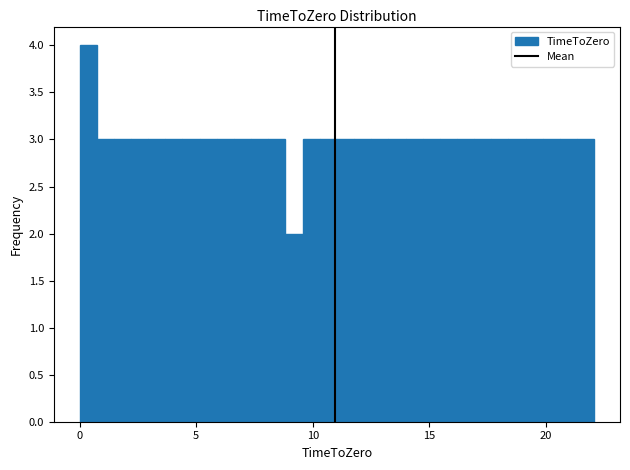

Read against the x-axis, roughly where is the centre of the tallest bar?

0.5